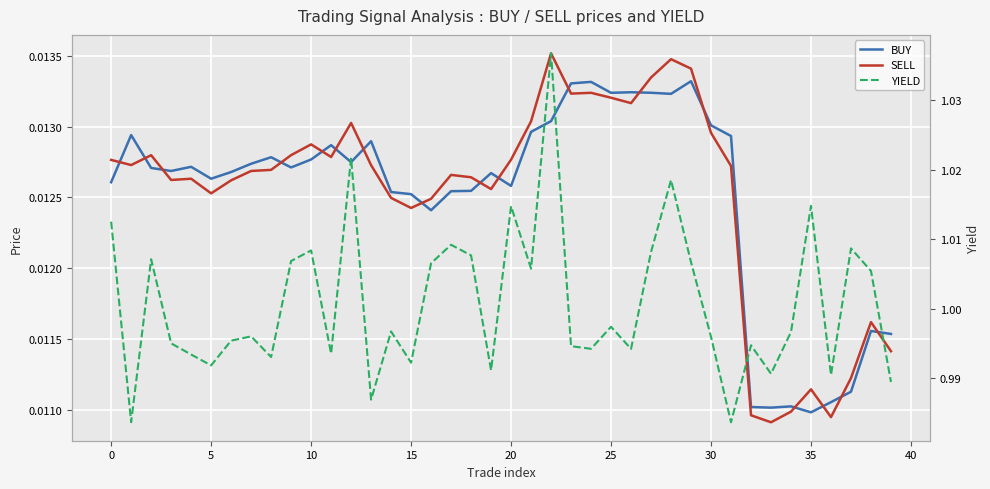

What is the spread (max minus min) of values at 10?

1.0